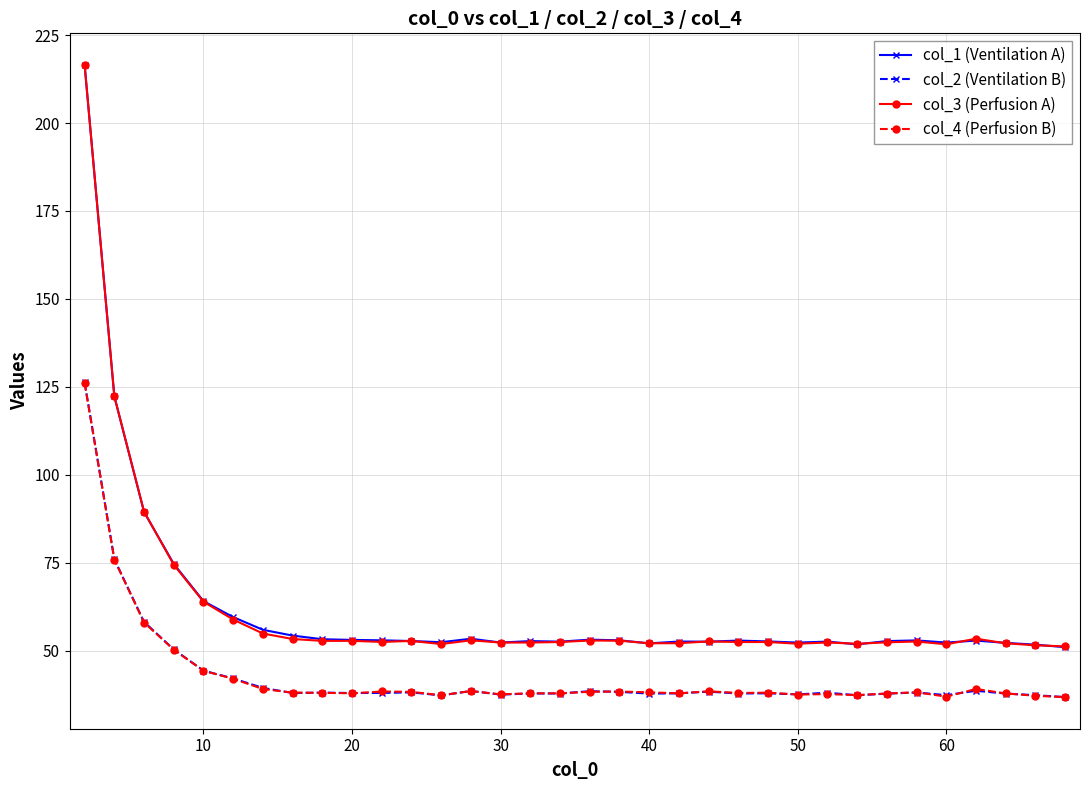

True or false: col_2 (Ventilation B) has more than 0 points higher than both neighbors.

True